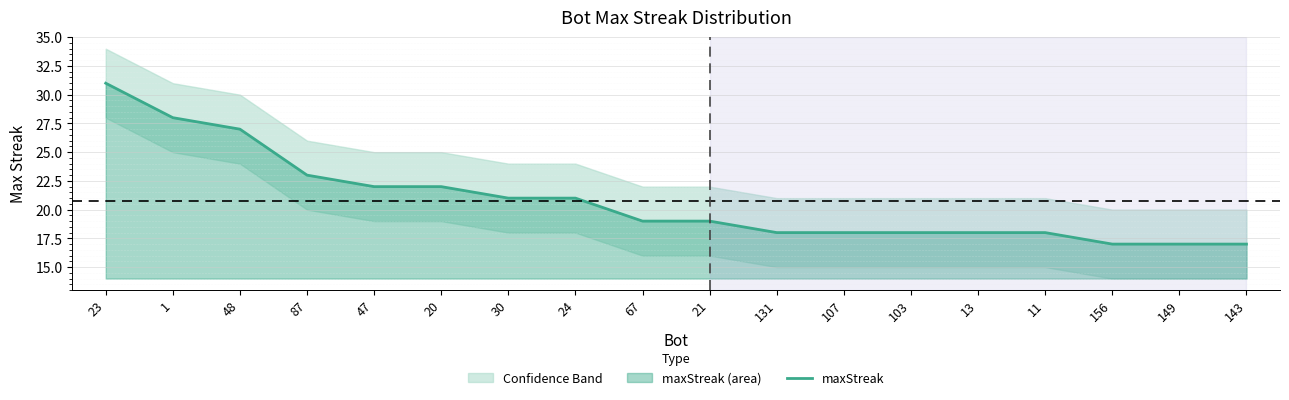

Rank the categories by value from highest to lowest.

23, 1, 48, 87, 47, 20, 30, 24, 67, 21, 131, 107, 103, 13, 11, 156, 149, 143